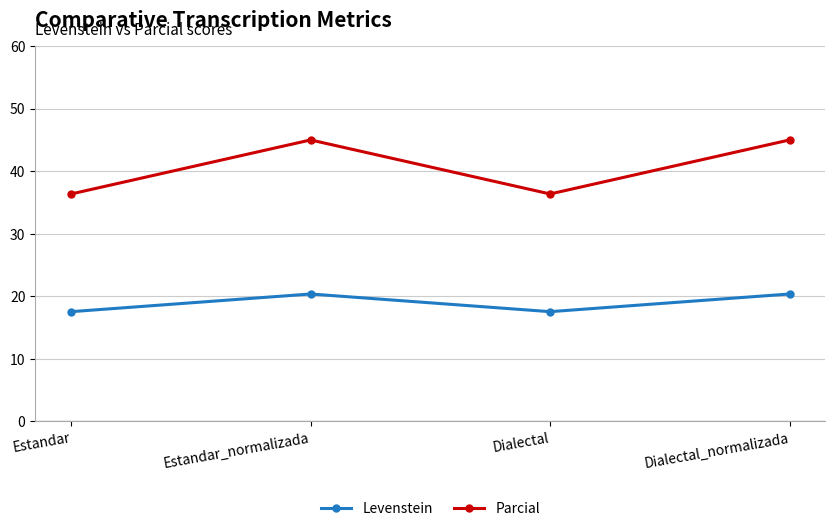

True or false: Parcial has a value of 36.4 at Estandar.

True